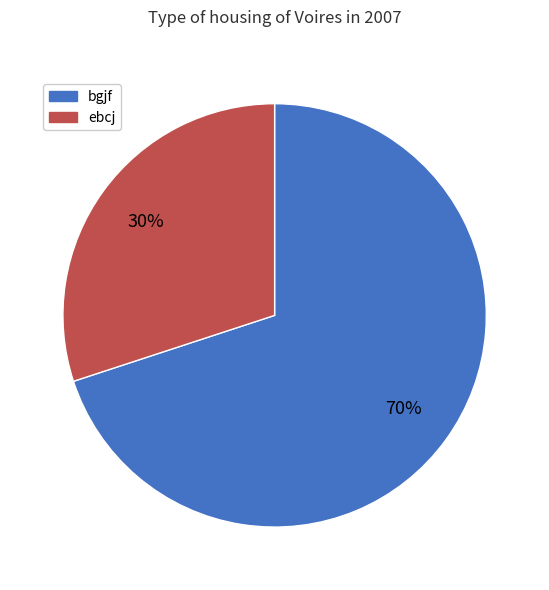

How many slices are in this pie chart?

2